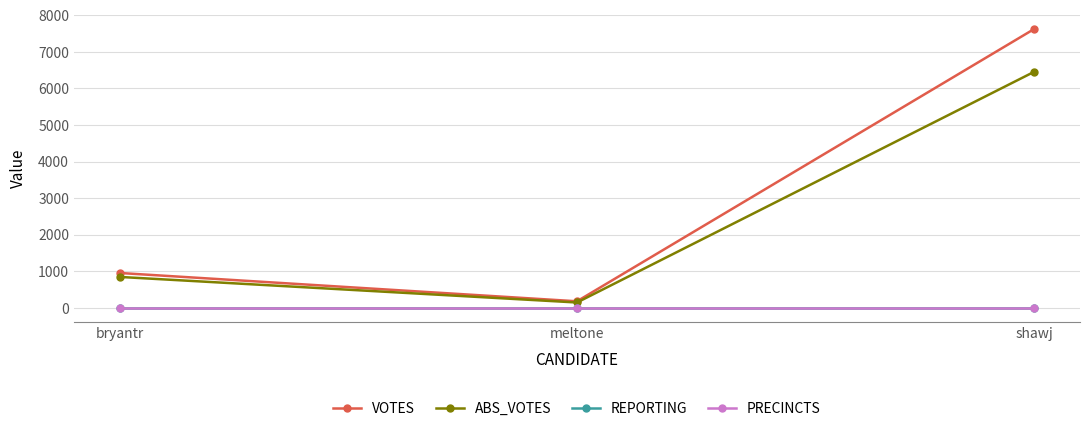

Which series has the largest total across all categories?

VOTES